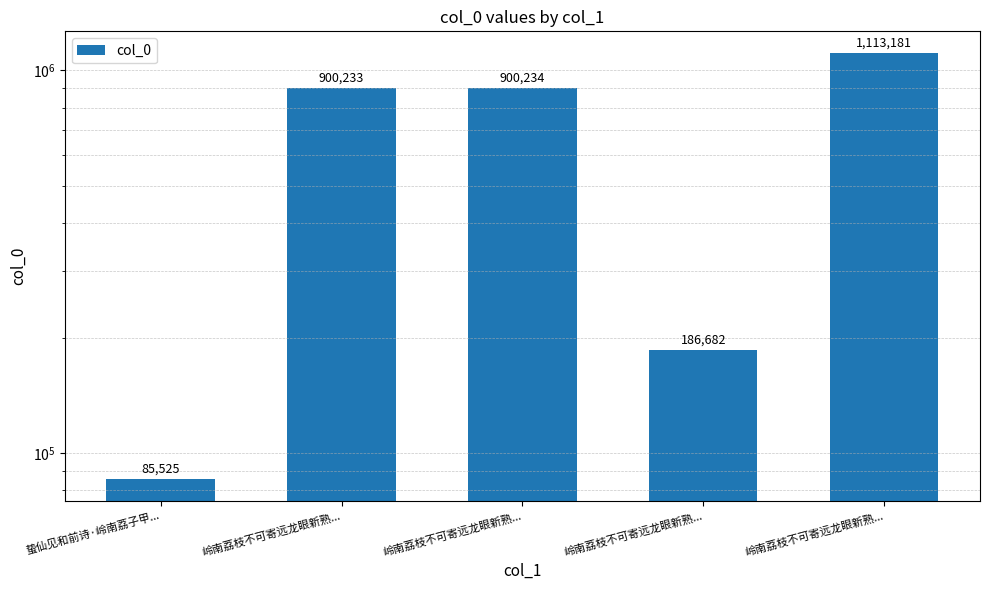

What is the label of the 5th bar from the right?

蛰仙见和前诗·岭南荔子甲...